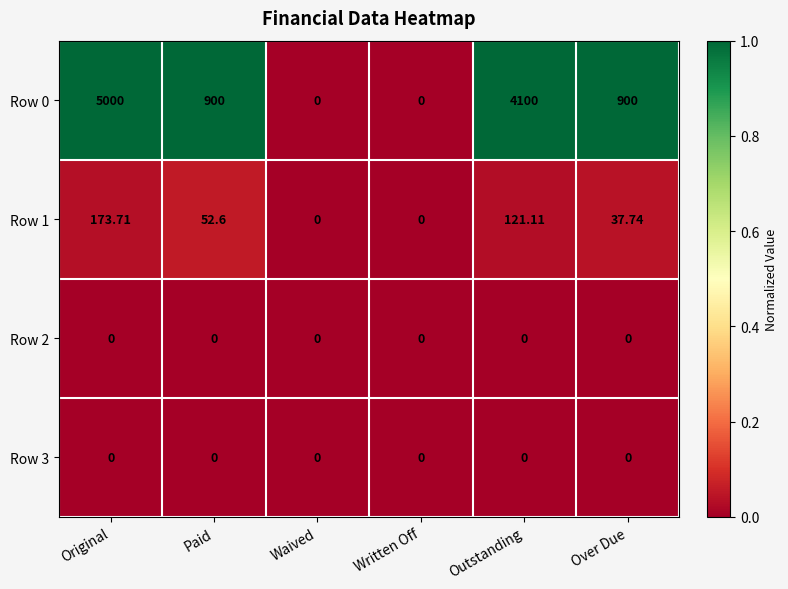

What is the spread (max minus min) of values at Original?

5000.0